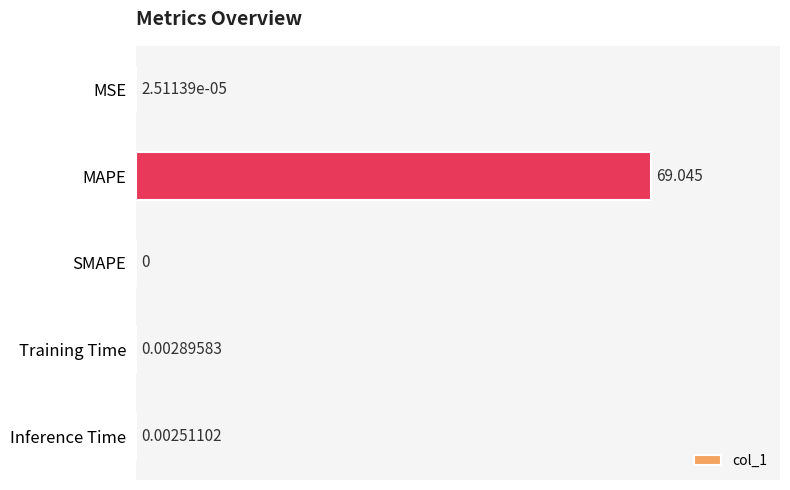

Which category has the highest value across all series?

MAPE